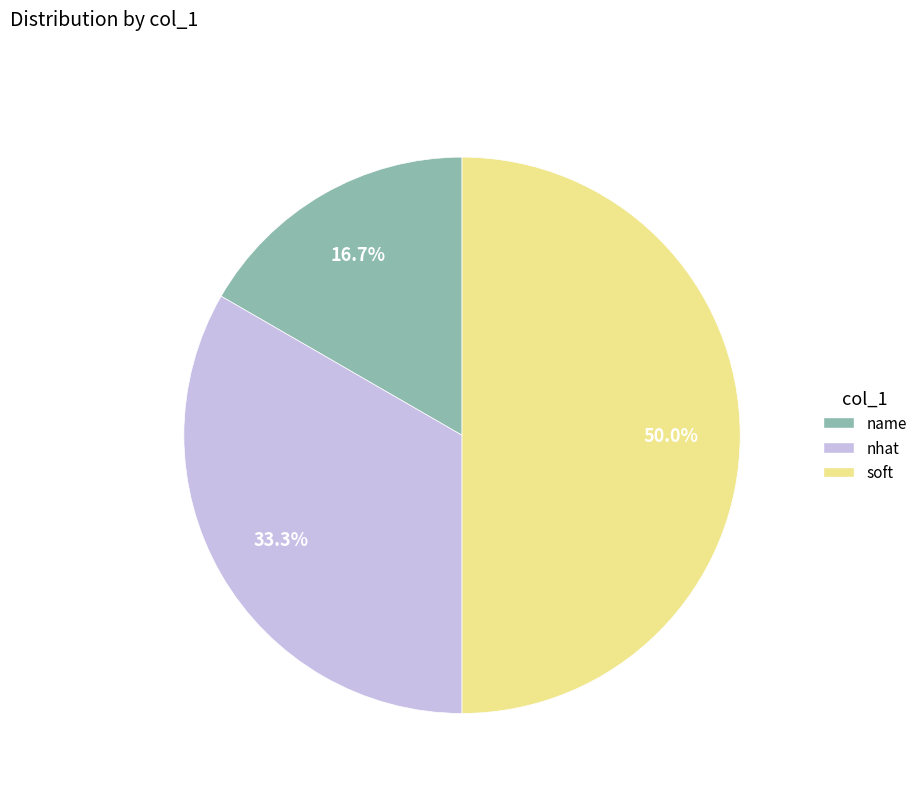

What percentage do name and soft together represent?

66.7%